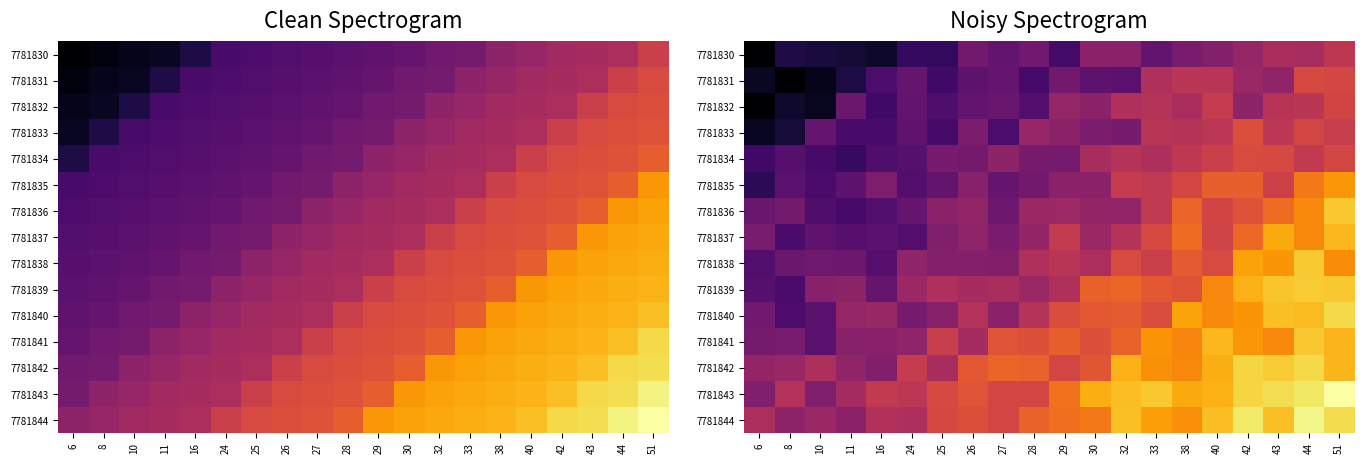

Count the number of categories in the chart.

20